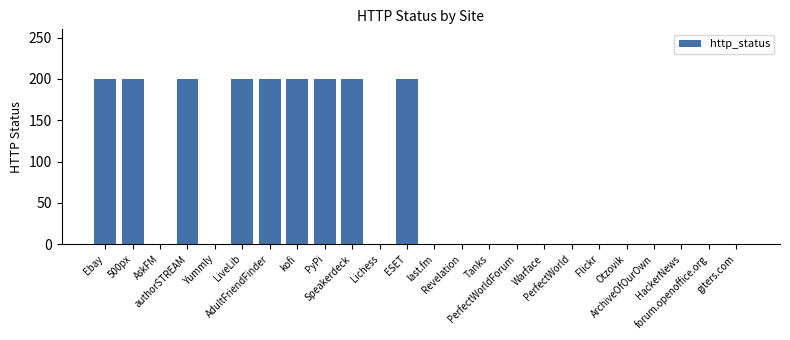

The value at giters.com is 0. True or false?

True